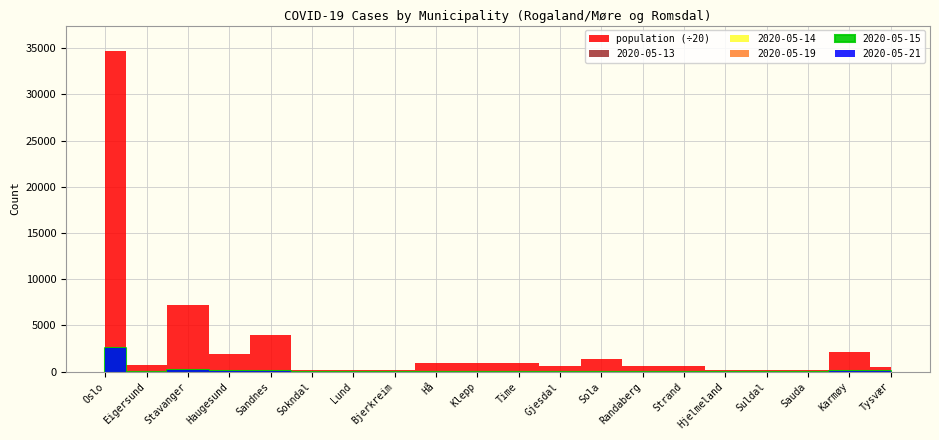

What is the difference between the population values at Bjerkreim and Klepp?

16801